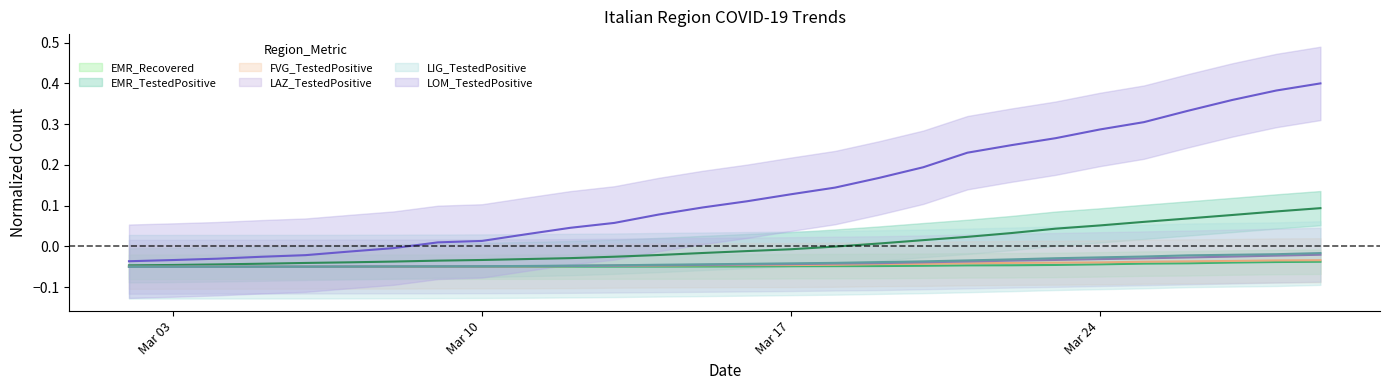

Reading left to right, extract all data points from this chart.

EMR_Recovered: -0.1	-0.0	-0.0	-0.0	-0.0	-0.0	-0.0	-0.0	-0.0	-0.0	-0.0	-0.0	-0.0	-0.0	-0.0	-0.0	-0.0	-0.0	-0.0	-0.0	-0.0	-0.0	-0.0	-0.0	-0.0	-0.0	-0.0	-0.0
EMR_TestedPositive: -0.0	-0.0	-0.0	-0.0	-0.0	-0.0	-0.0	-0.0	-0.0	-0.0	-0.0	-0.0	-0.0	-0.0	-0.0	-0.0	-0.0	0.0	0.0	0.0	0.0	0.0	0.1	0.1	0.1	0.1	0.1	0.1
FVG_TestedPositive: -0.0	-0.0	-0.0	-0.0	-0.0	-0.0	-0.0	-0.0	-0.0	-0.0	-0.0	-0.0	-0.0	-0.0	-0.0	-0.0	-0.0	-0.0	-0.0	-0.0	-0.0	-0.0	-0.0	-0.0	-0.0	-0.0	-0.0	-0.0
LAZ_TestedPositive: -0.0	-0.0	-0.0	-0.0	-0.0	-0.0	-0.0	-0.0	-0.0	-0.0	-0.0	-0.0	-0.0	-0.0	-0.0	-0.0	-0.0	-0.0	-0.0	-0.0	-0.0	-0.0	-0.0	-0.0	-0.0	-0.0	-0.0	-0.0
LIG_TestedPositive: -0.0	-0.0	-0.0	-0.0	-0.0	-0.0	-0.0	-0.0	-0.0	-0.0	-0.0	-0.0	-0.0	-0.0	-0.0	-0.0	-0.0	-0.0	-0.0	-0.0	-0.0	-0.0	-0.0	-0.0	-0.0	-0.0	-0.0	-0.0
LOM_TestedPositive: -0.0	-0.0	-0.0	-0.0	-0.0	-0.0	-0.0	0.0	0.0	0.0	0.0	0.1	0.1	0.1	0.1	0.1	0.1	0.2	0.2	0.2	0.2	0.3	0.3	0.3	0.3	0.4	0.4	0.4